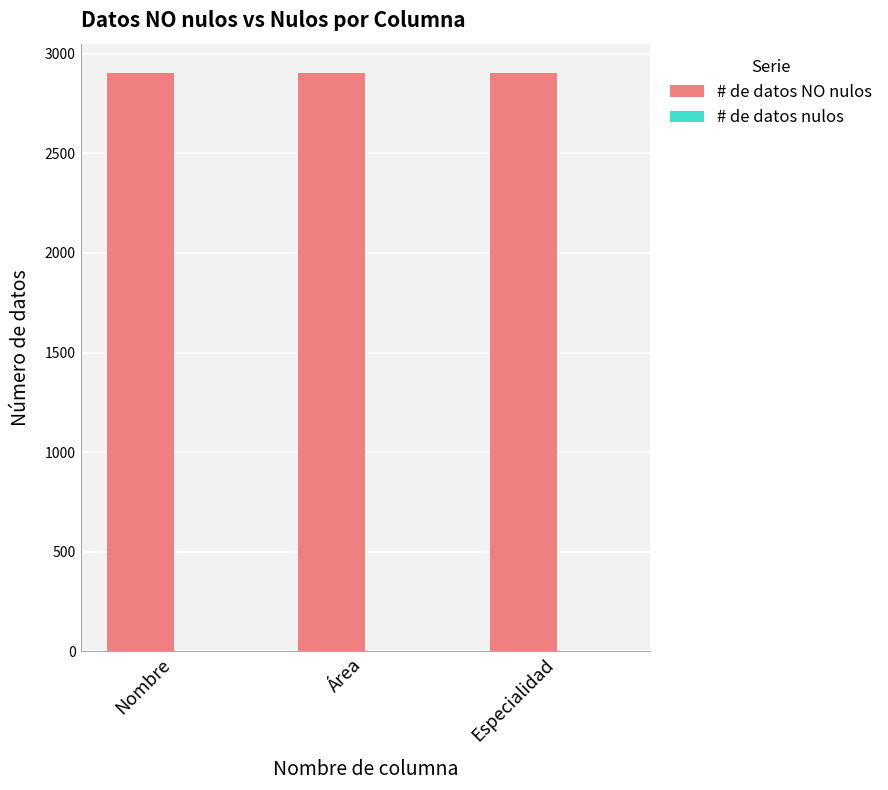

The value of # de datos NO nulos at Nombre is 2905. True or false?

True